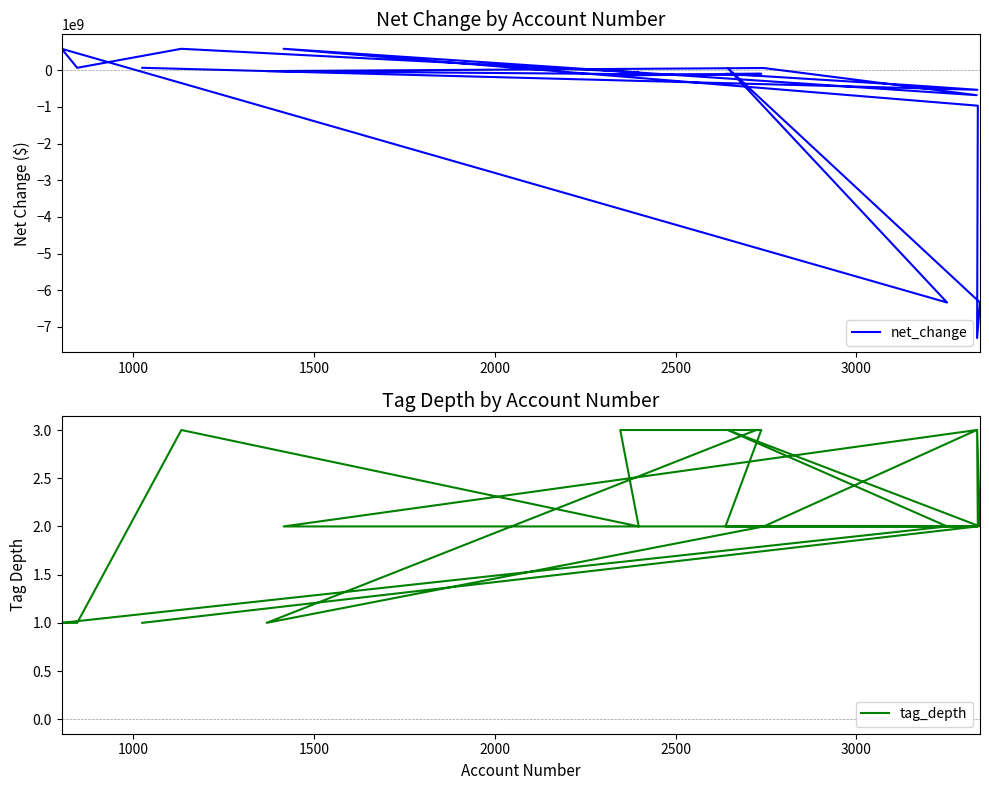

What is the smallest value displayed?

-7303855000